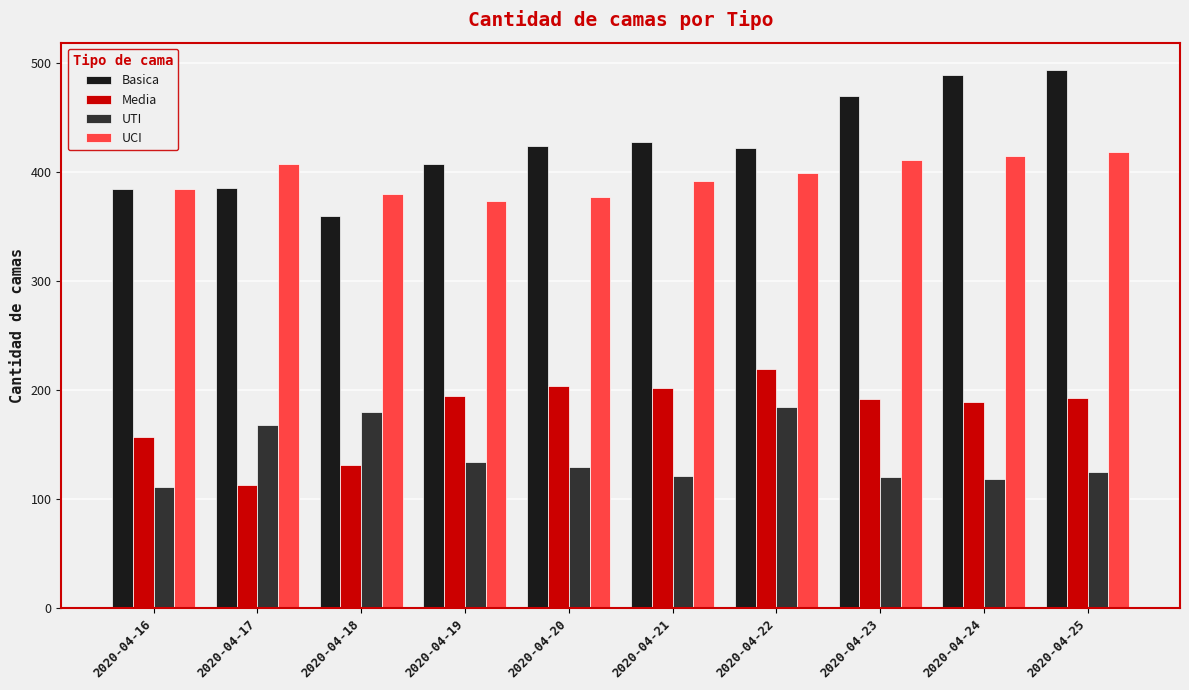

At how many categories does at least one series exceed 225?

10